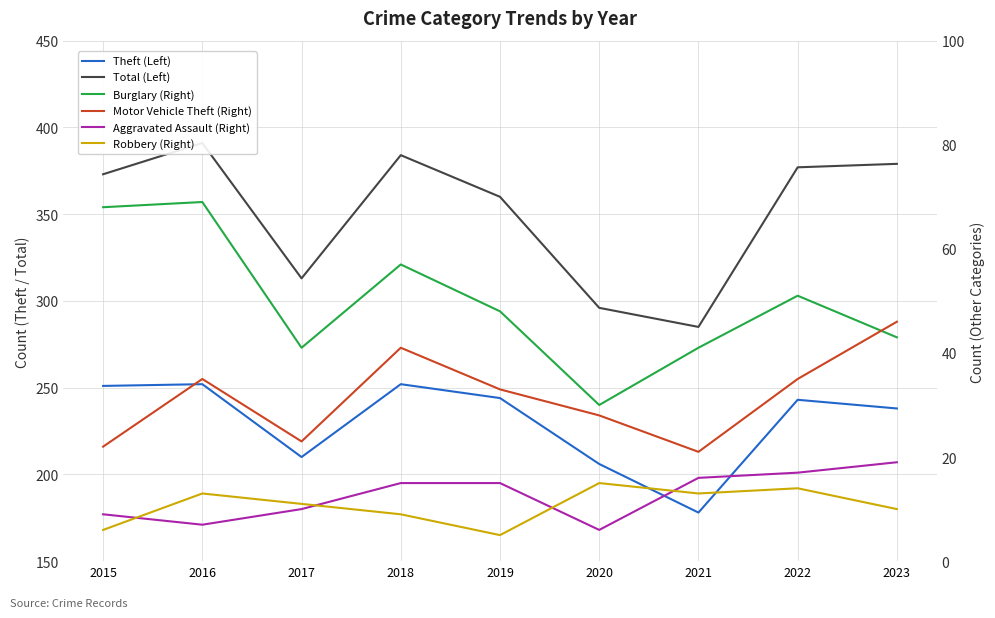

How many values in the Total (Left) series exceed 373?

4